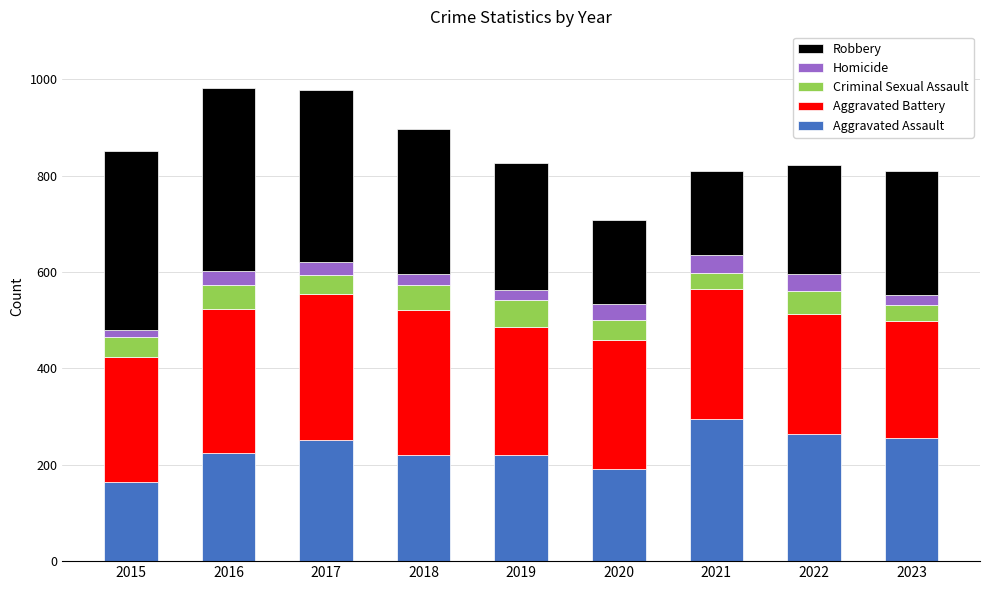

What is the sum of all Aggravated Assault values?

2086